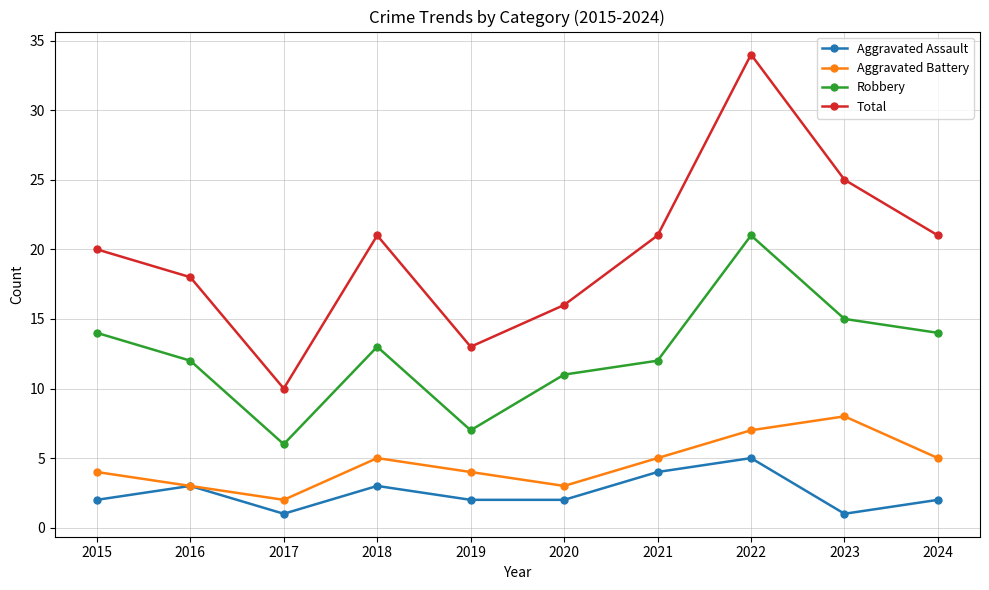

Reading left to right, list all the values displayed in this chart.

Aggravated Assault: 2	3	1	3	2	2	4	5	1	2
Aggravated Battery: 4	3	2	5	4	3	5	7	8	5
Robbery: 14	12	6	13	7	11	12	21	15	14
Total: 20	18	10	21	13	16	21	34	25	21